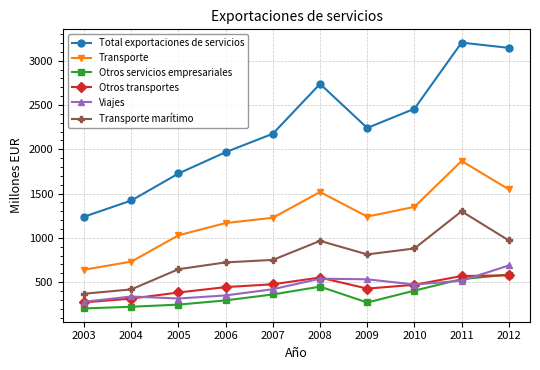

Is it true that Transporte marítimo equals 1536 at 2012?

False